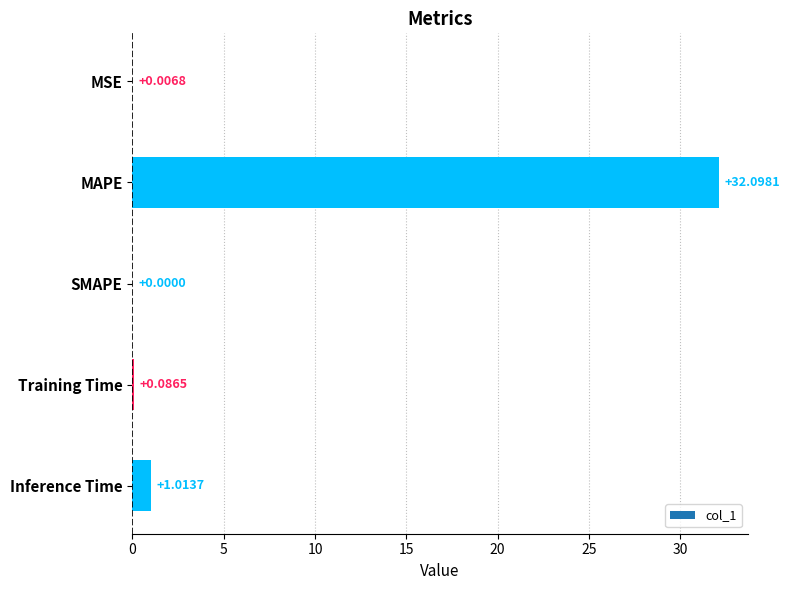

Between MAPE and Inference Time, which is larger?

MAPE